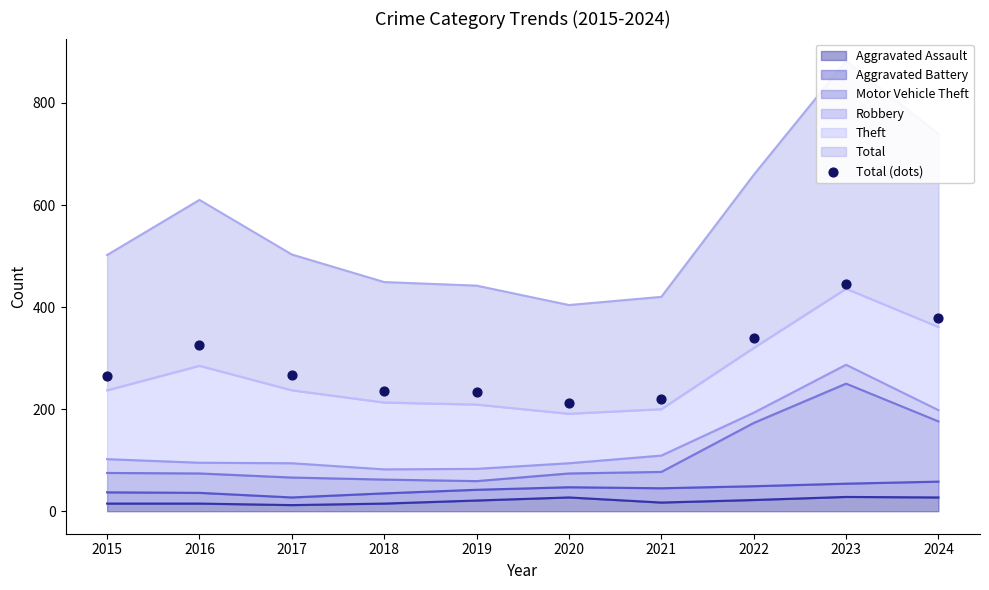

Approximately how many times larger is the value at 2021 compared to 2020?

1.0